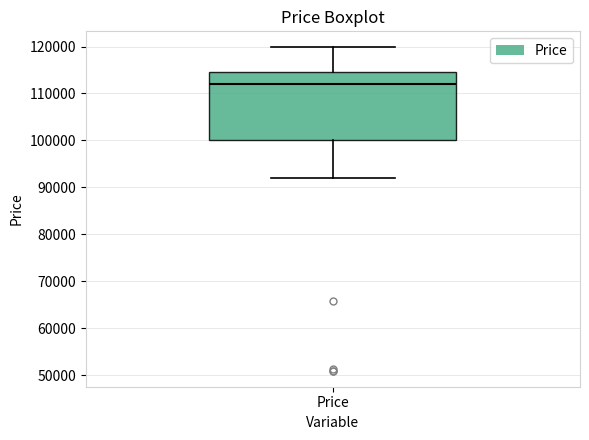

Where does the lower whisker of the box for Price end on the y-axis? The values are not printed on the chart, so give them approximately, as read against the axis.

92000